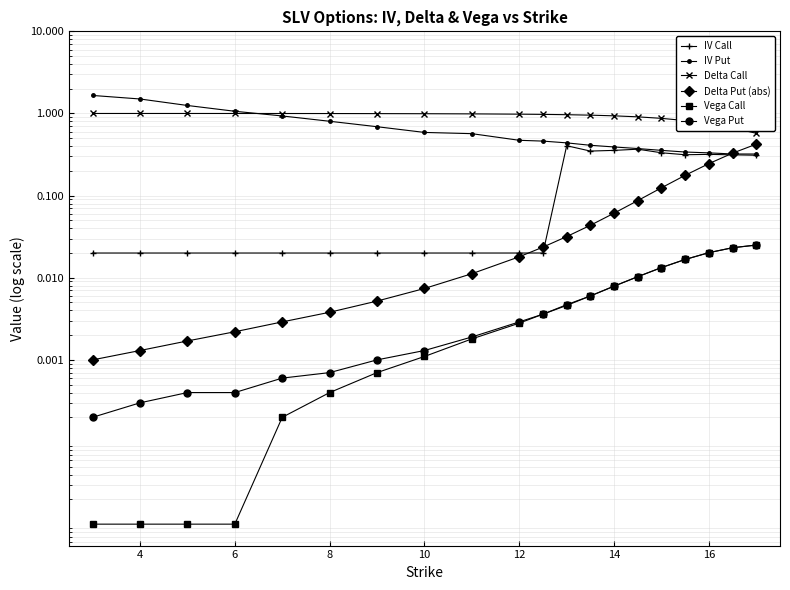

Is the value of Vega Call at 18 greater than the value of Vega Put at 16?

Yes